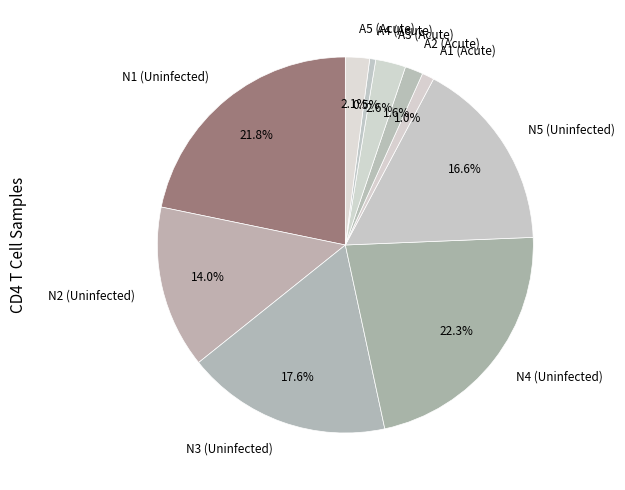

Which has a higher value, N5 (Uninfected) or A3 (Acute)?

N5 (Uninfected)